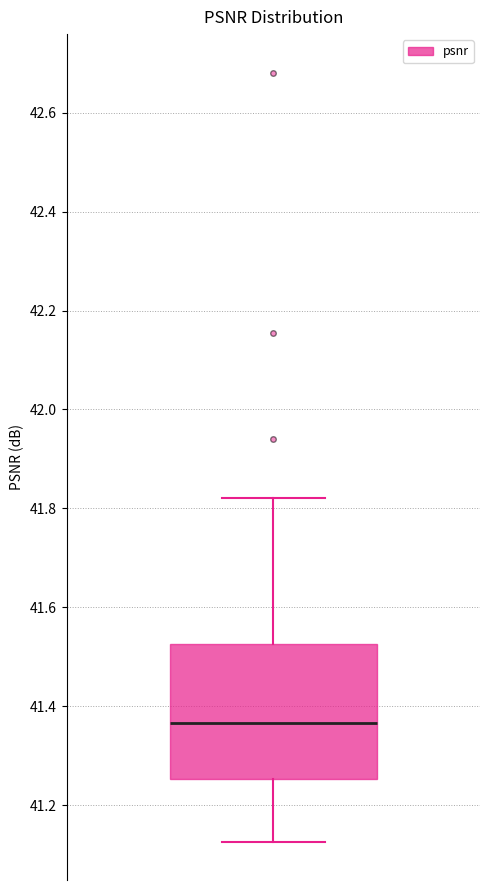

Where does the lower whisker of the box end on the y-axis? The values are not printed on the chart, so give them approximately, as read against the axis.

41.12